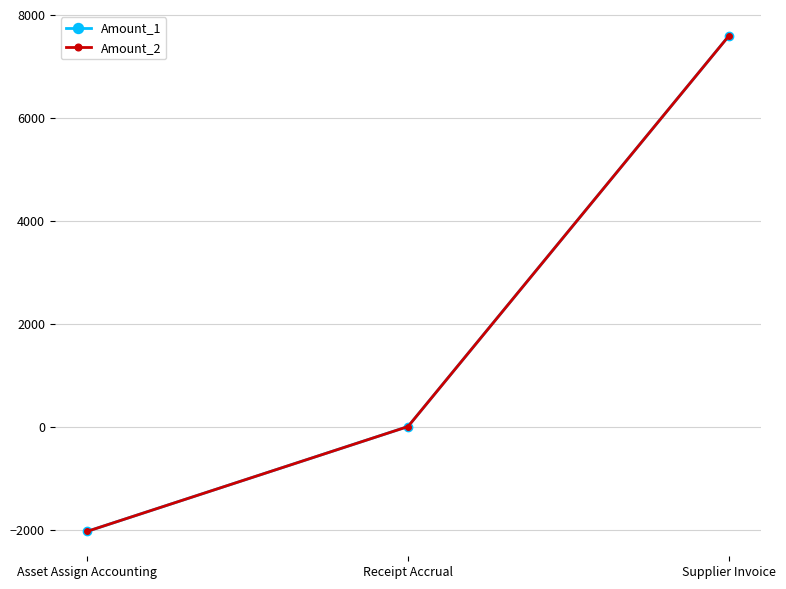

What position from the left is Receipt Accrual?

2